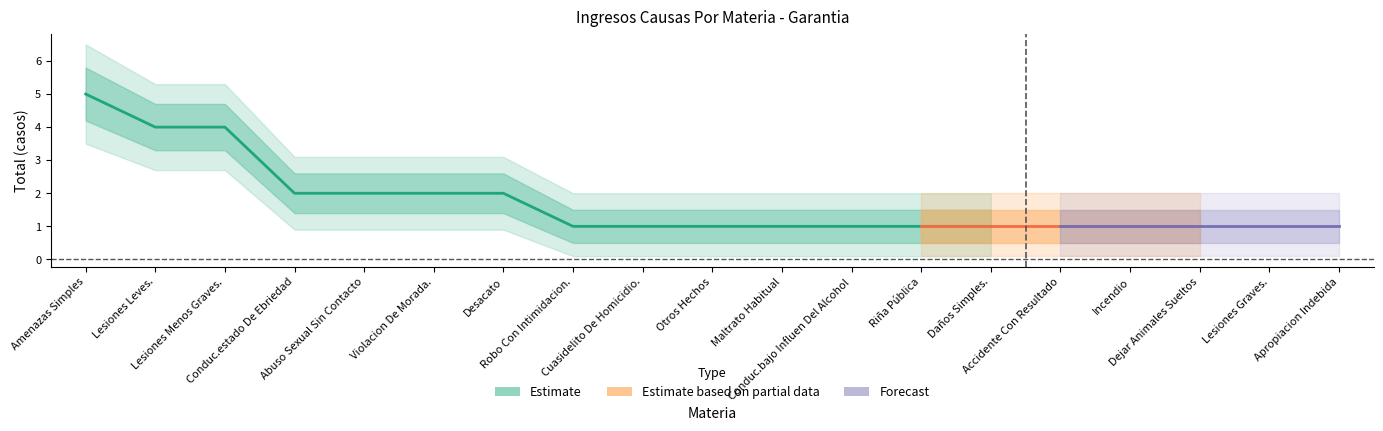

What is the difference between the maximum and minimum values?

4